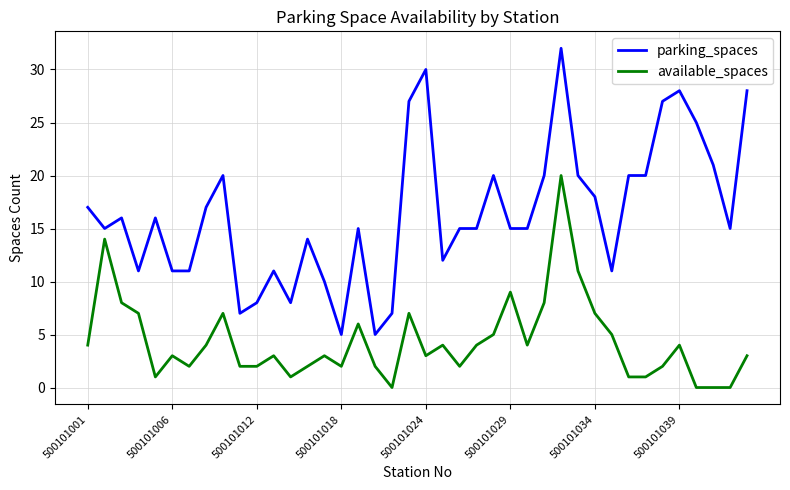

True or false: available_spaces and parking_spaces intersect in this chart.

False